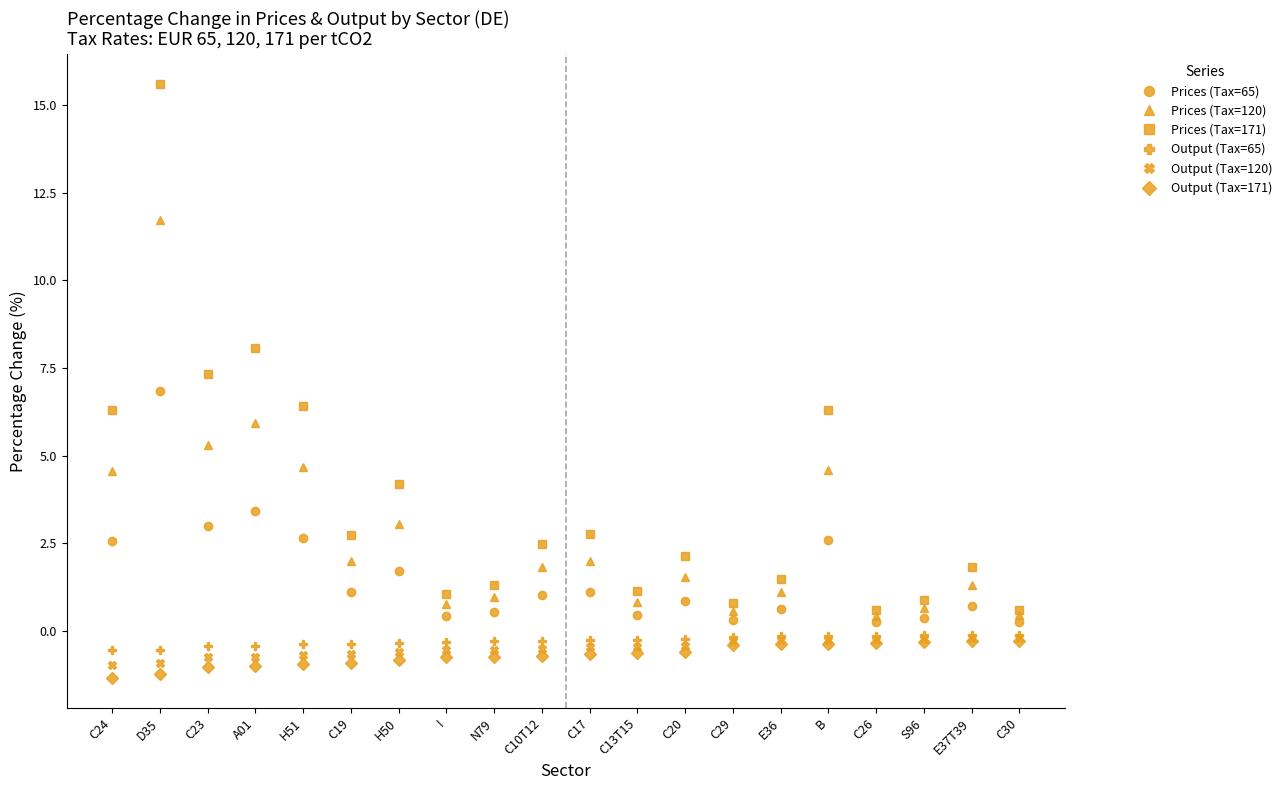

What is the difference between the Prices (Tax=171) values at S96 and E37T39?

0.9